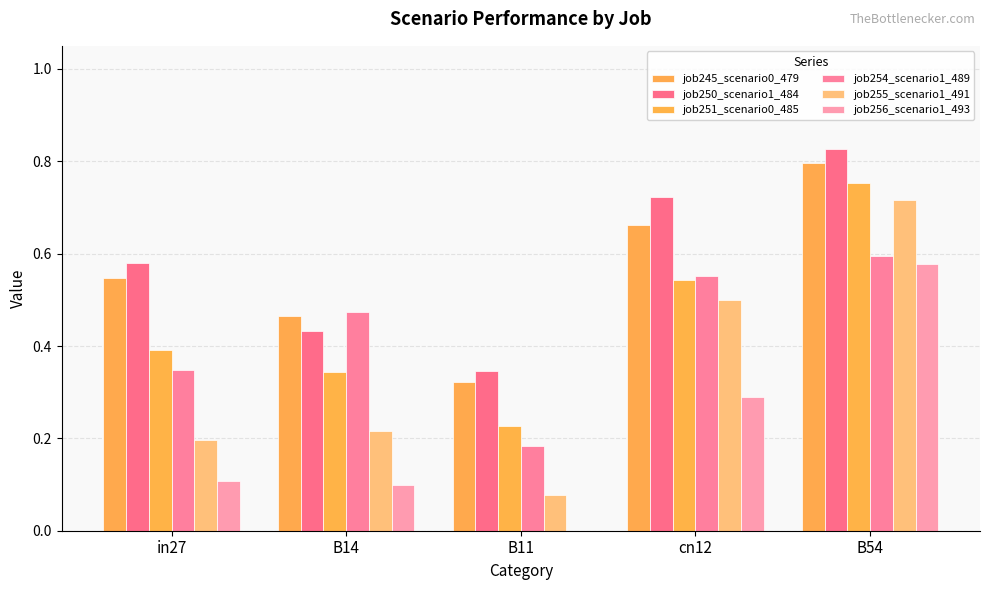

Reading left to right, what are all the values shown in this chart?

job245_scenario0_479: in27=0.5	B14=0.5	B11=0.3	cn12=0.7	B54=0.8
job250_scenario1_484: in27=0.6	B14=0.4	B11=0.3	cn12=0.7	B54=0.8
job251_scenario0_485: in27=0.4	B14=0.3	B11=0.2	cn12=0.5	B54=0.8
job254_scenario1_489: in27=0.3	B14=0.5	B11=0.2	cn12=0.6	B54=0.6
job255_scenario1_491: in27=0.2	B14=0.2	B11=0.1	cn12=0.5	B54=0.7
job256_scenario1_493: in27=0.1	B14=0.1	B11=0.0	cn12=0.3	B54=0.6